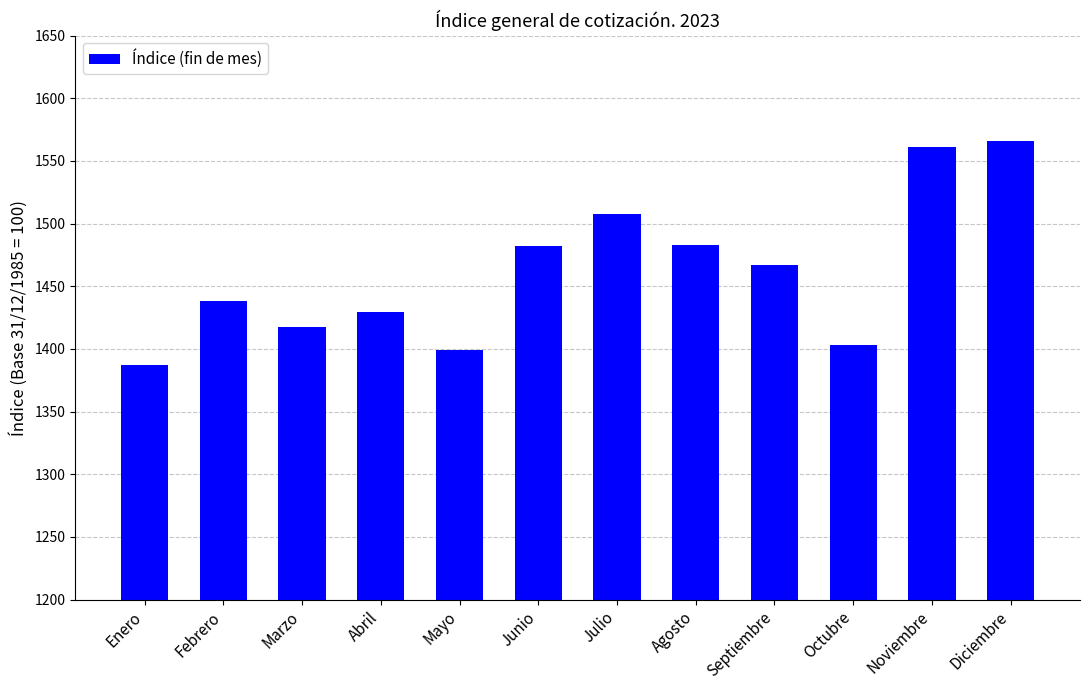

What is the average value?

1461.7